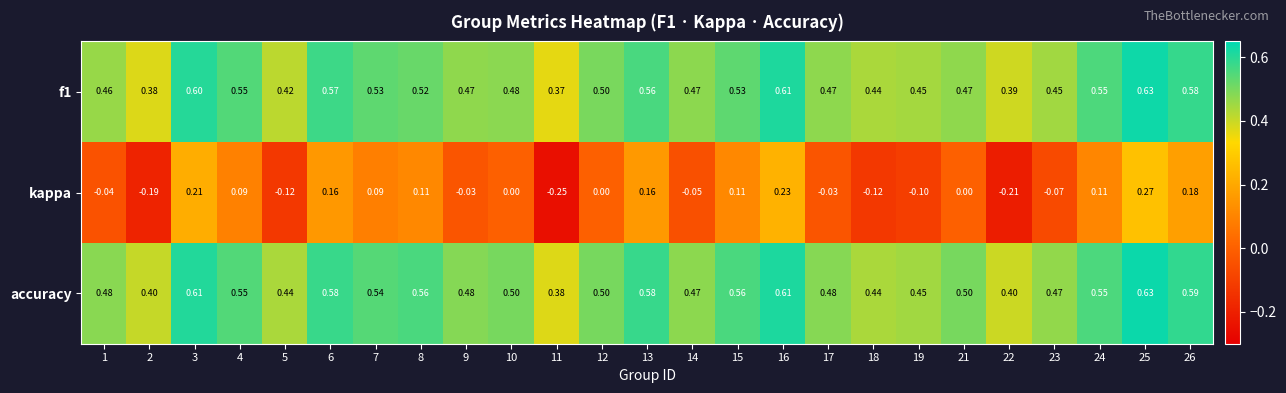

At which category is the sum across all series the highest?

25